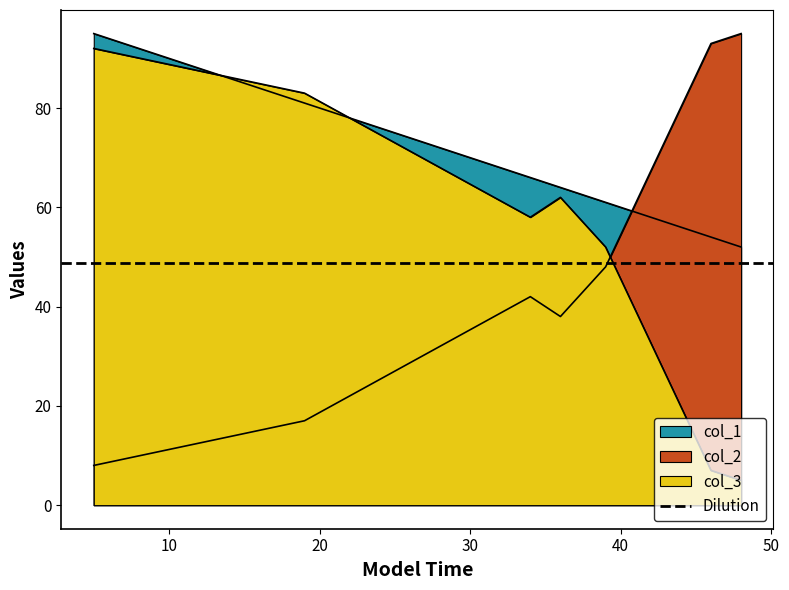

Where is the first local minimum for col_2?

36